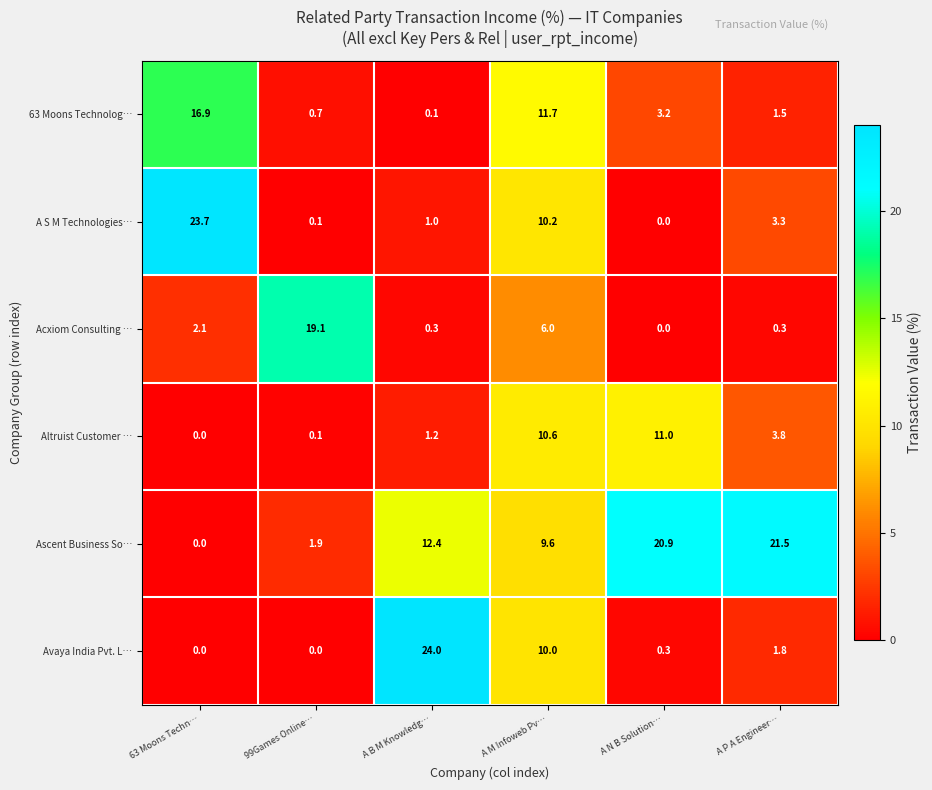

Is it true that 63 Moons Technolog… equals 0.1 at A B M Knowledg…?

True